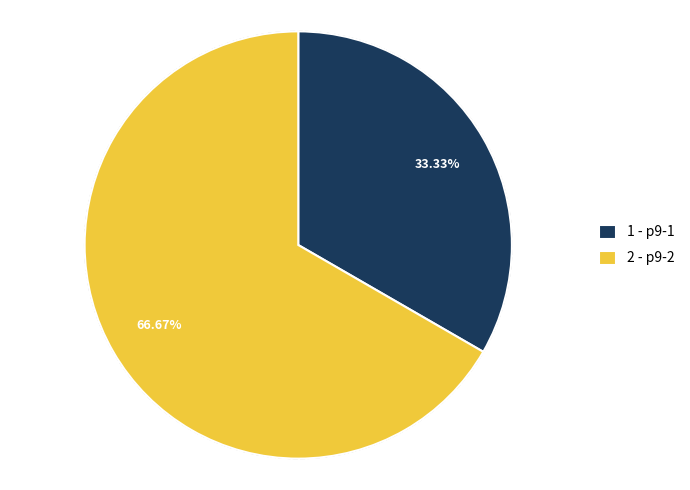

What is the smallest slice in the pie chart?

p9-1